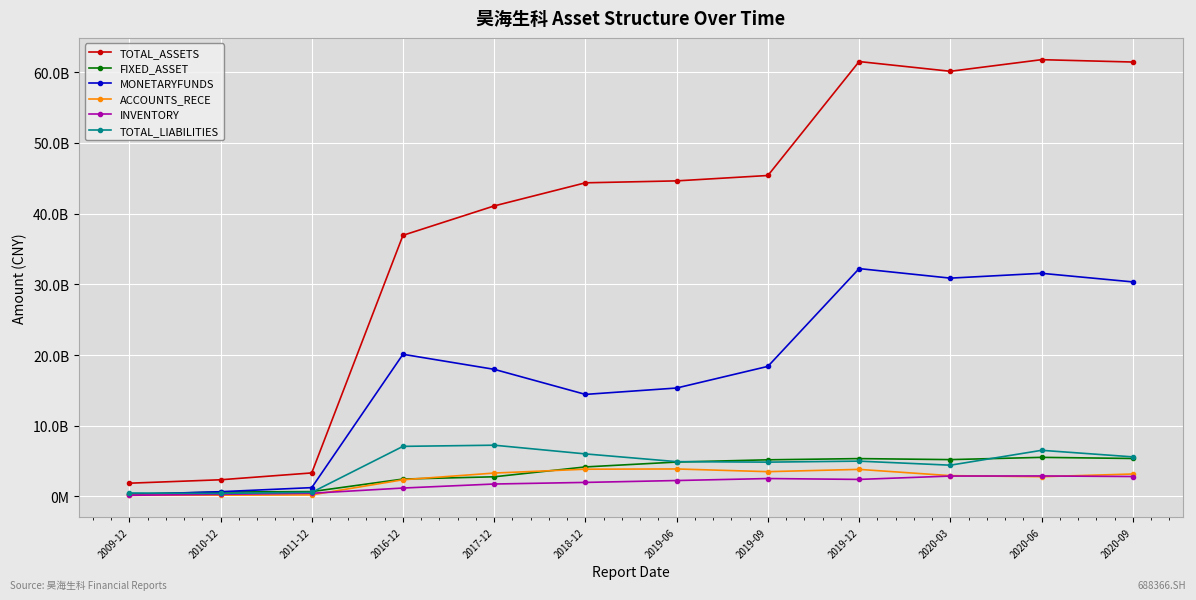

What is the approximate value of ACCOUNTS_RECE at 2019-06?

387827745.9